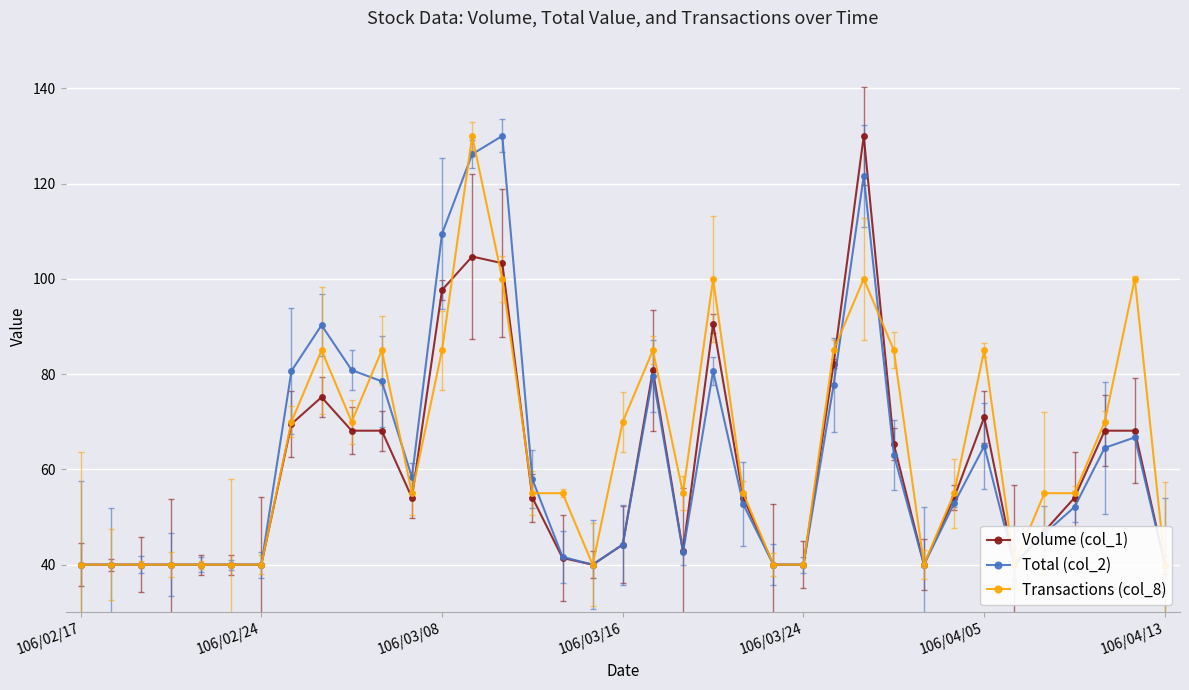

What is the minimum value shown in the chart?

40.0